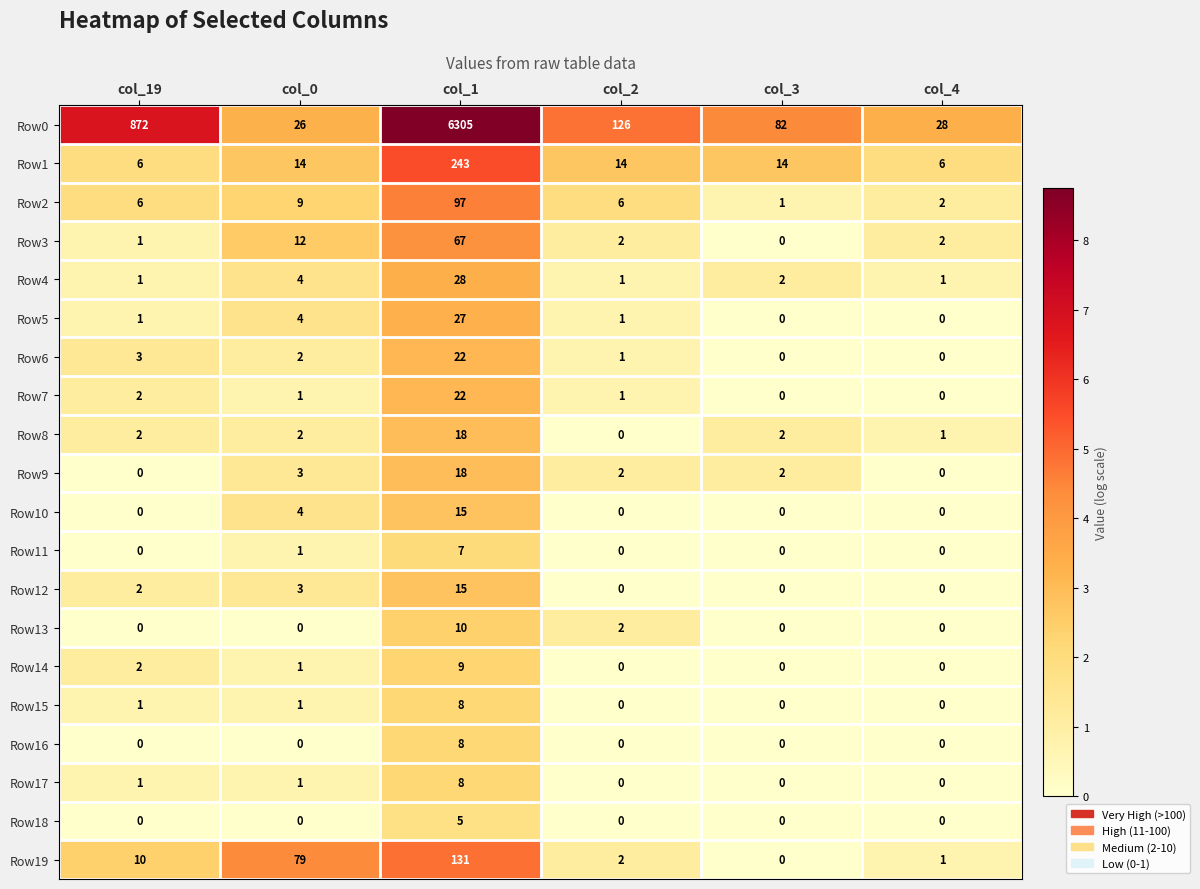

The value of Row16 at col_19 is 0. True or false?

True